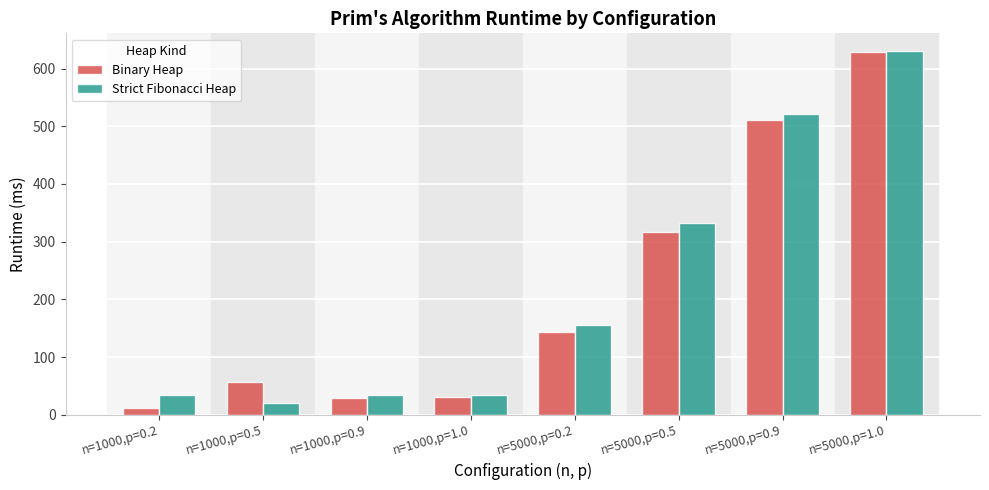

Which series has the widest spread of values?

Binary Heap